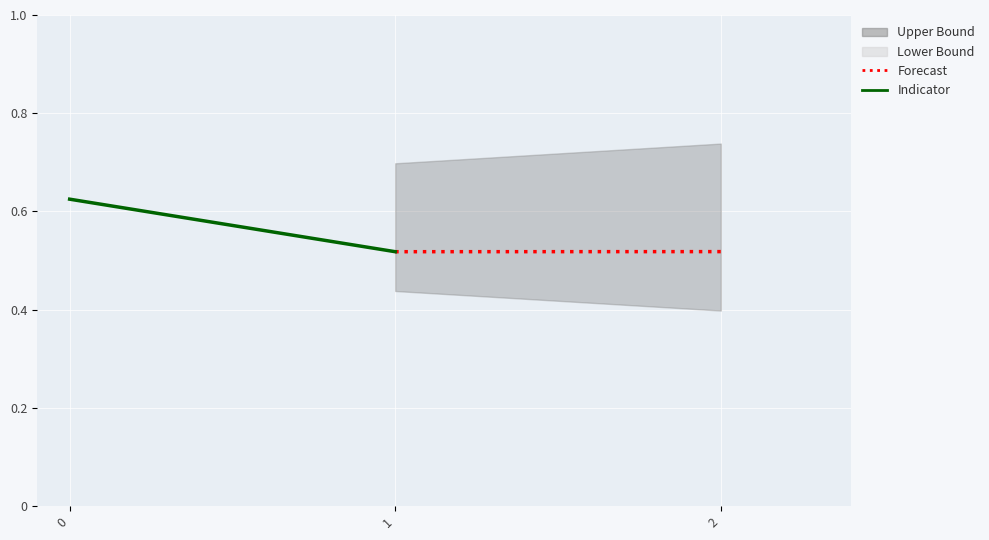

What is the value of the Forecast point at the 2nd from the left?

0.5